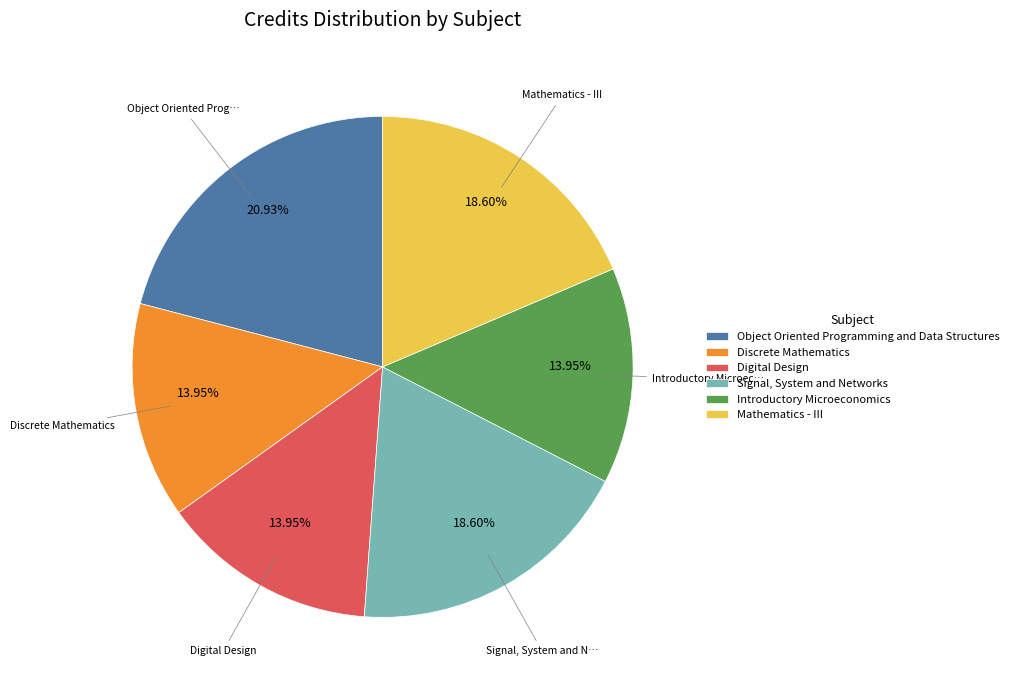

To the nearest percent, what is the average slice percentage?

17%